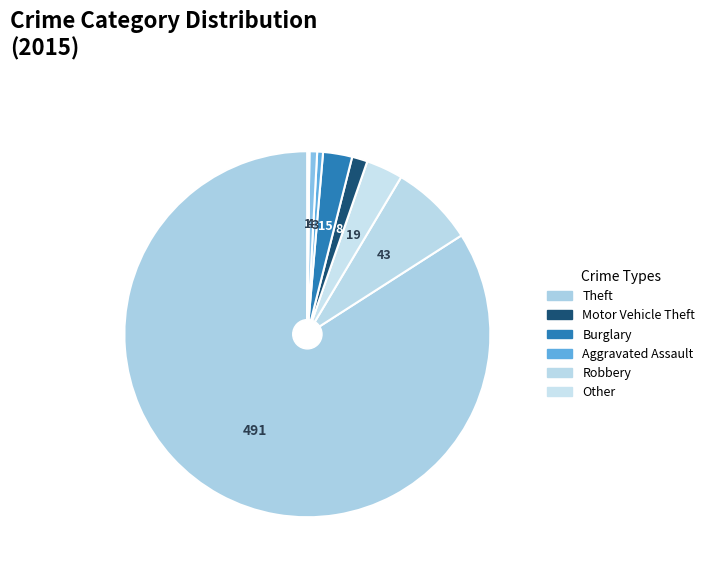

Count the number of slices in the pie.

9